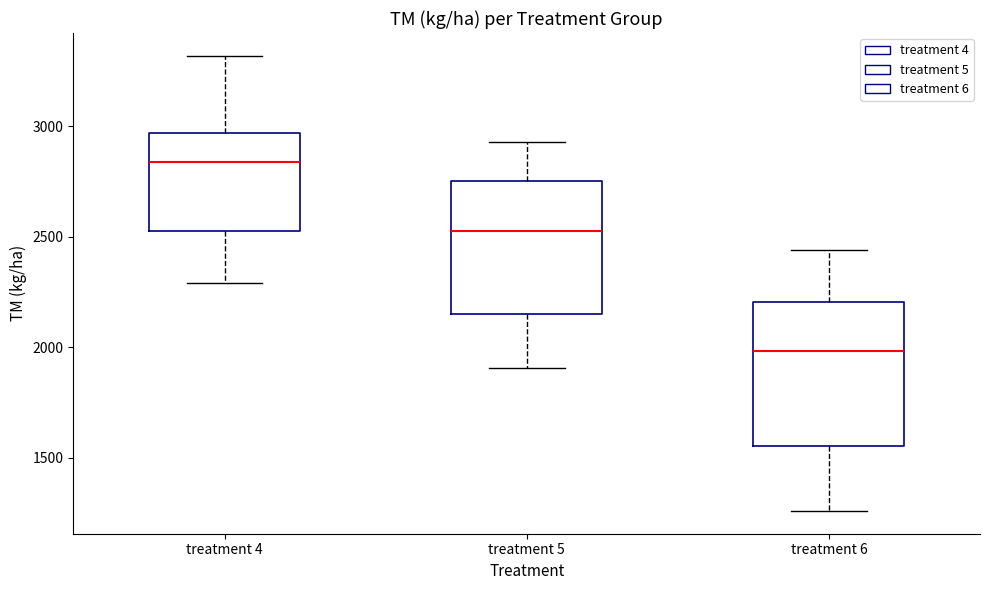

Which box has the lowest median line?

treatment 6